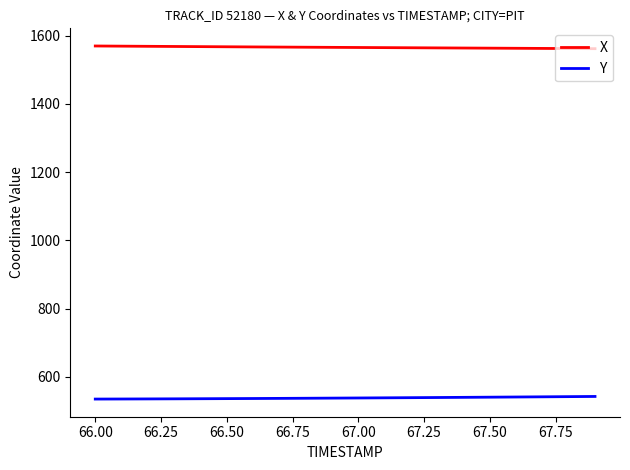

Rank the series by their average value, from highest to lowest.

X, Y